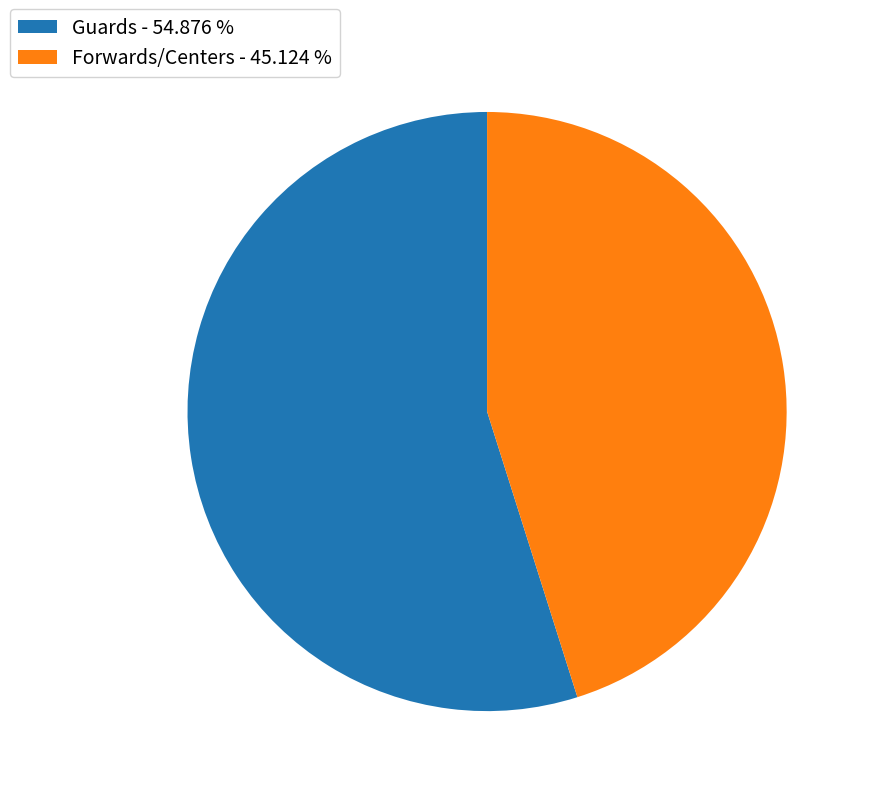

Do Guards - 54.876 % and Forwards/Centers - 45.124 % together represent more than half of the pie?

Yes